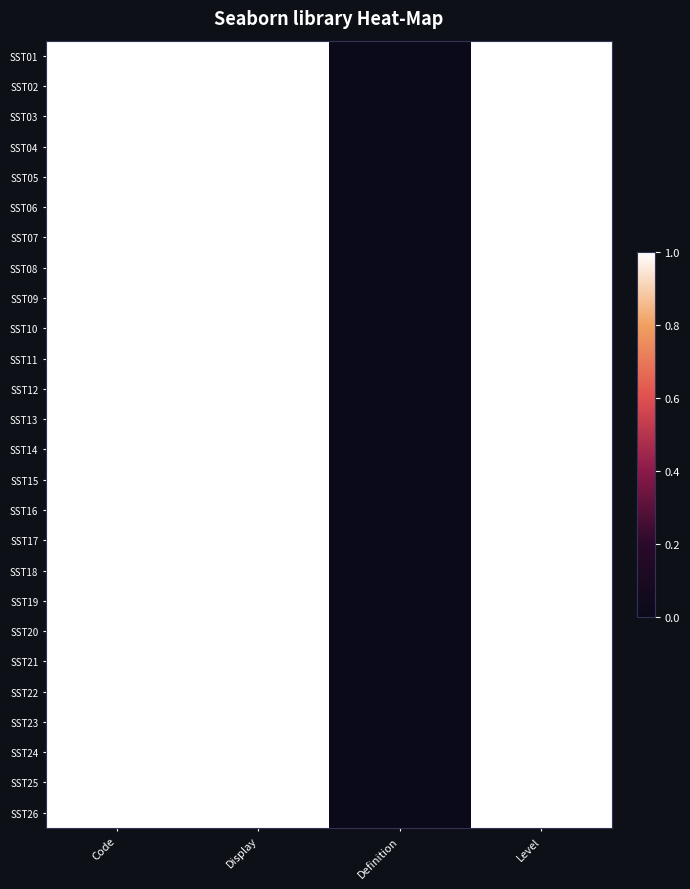

Count the number of categories in the chart.

4